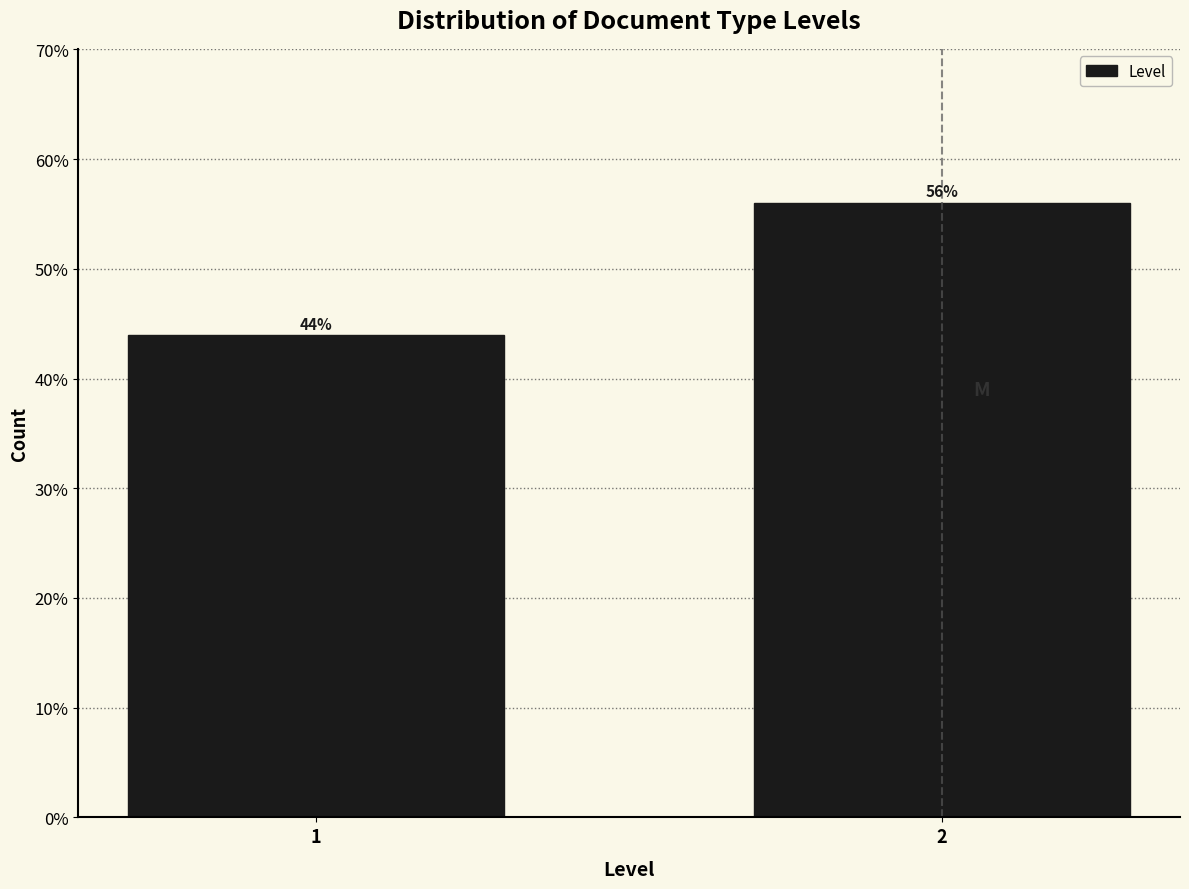

Are the bars horizontal?

No